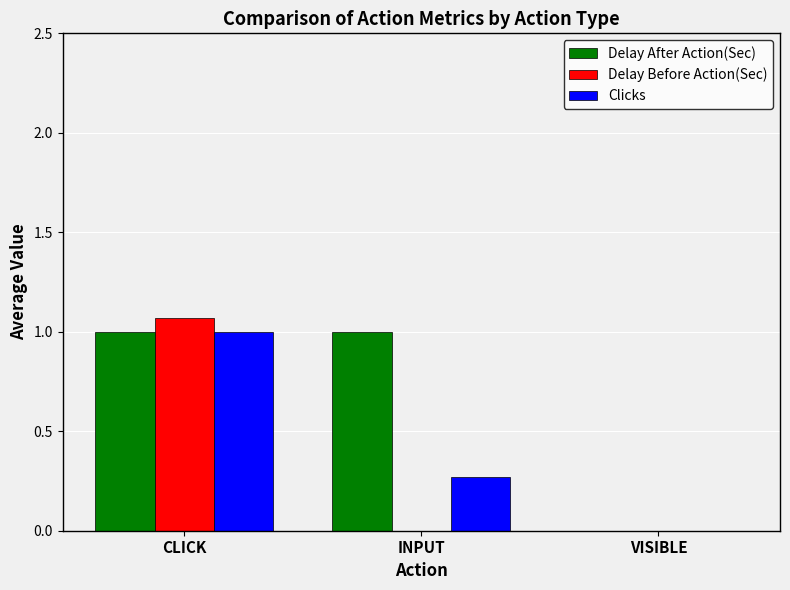

Does the chart contain stacked bars?

No